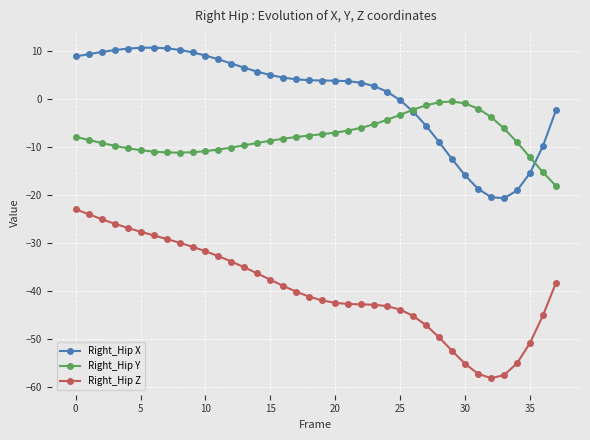

True or false: Right_Hip Z and Right_Hip Y intersect in this chart.

False